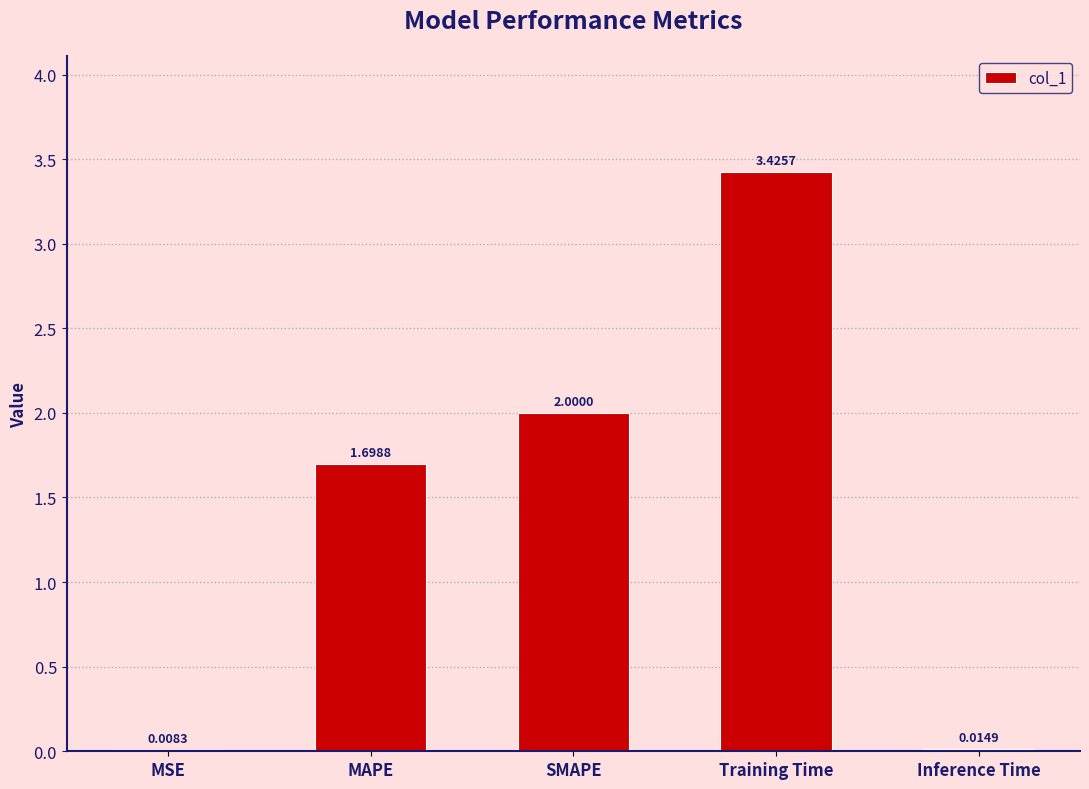

What is the change in value from MAPE to Inference Time?

-1.7